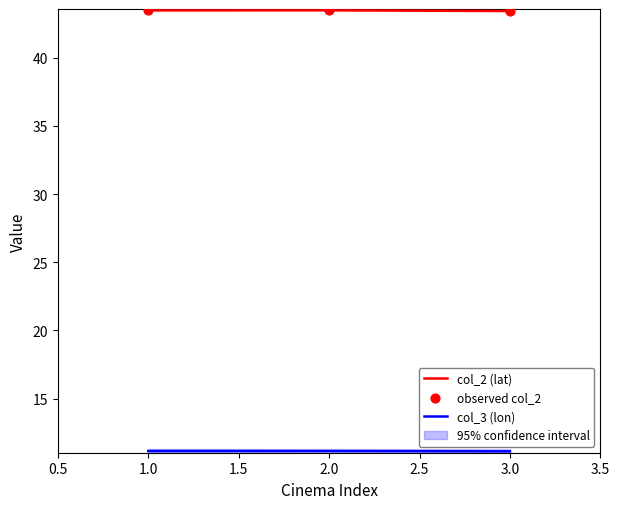

Is it true that col_2 (lat) equals 43.5 at 1.0?

True